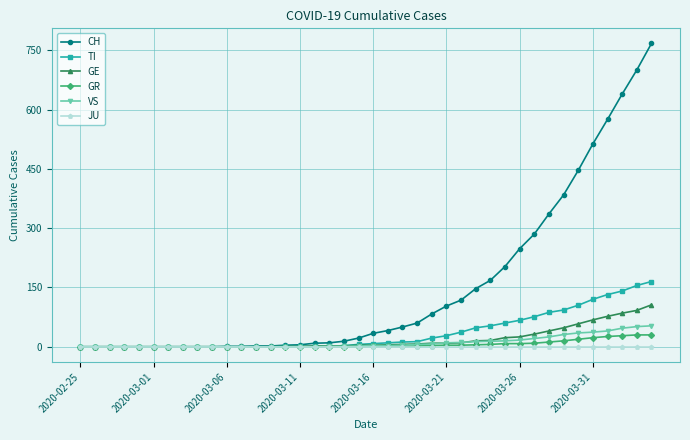

What is the maximum value for CH?

767